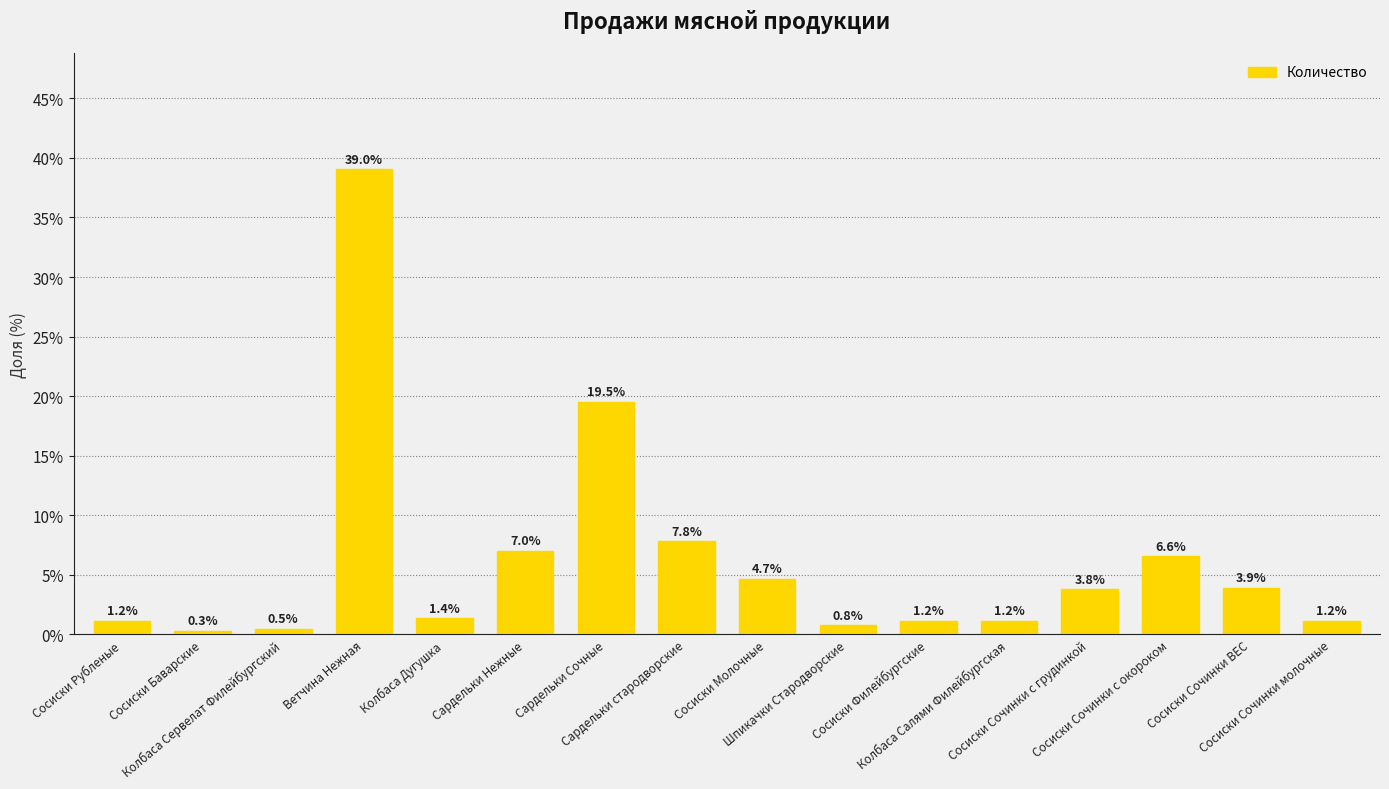

What is the average value?

6.3